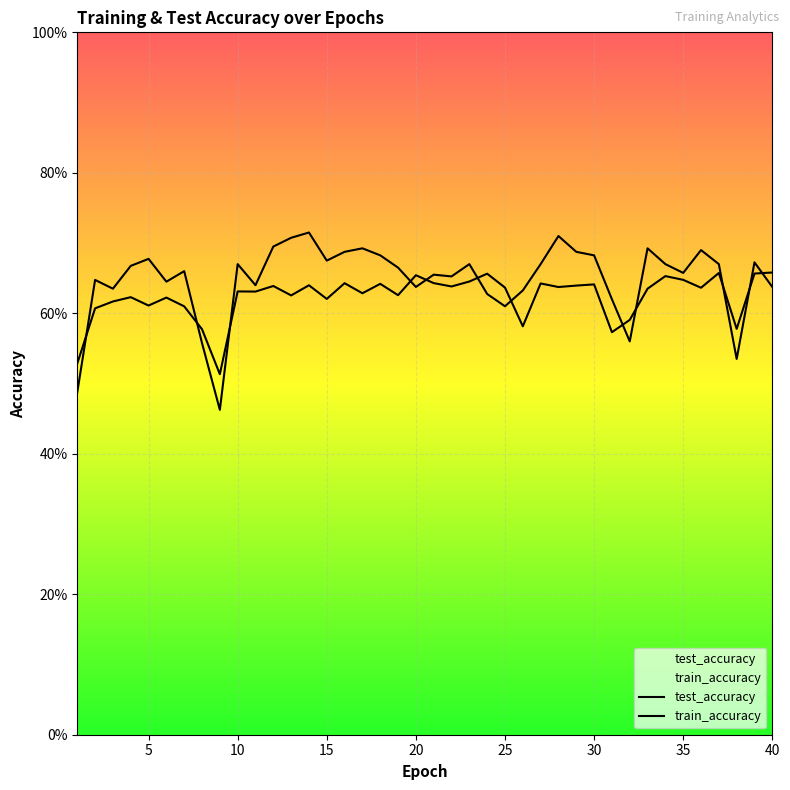

What value does the test_accuracy series have at 39?

0.7